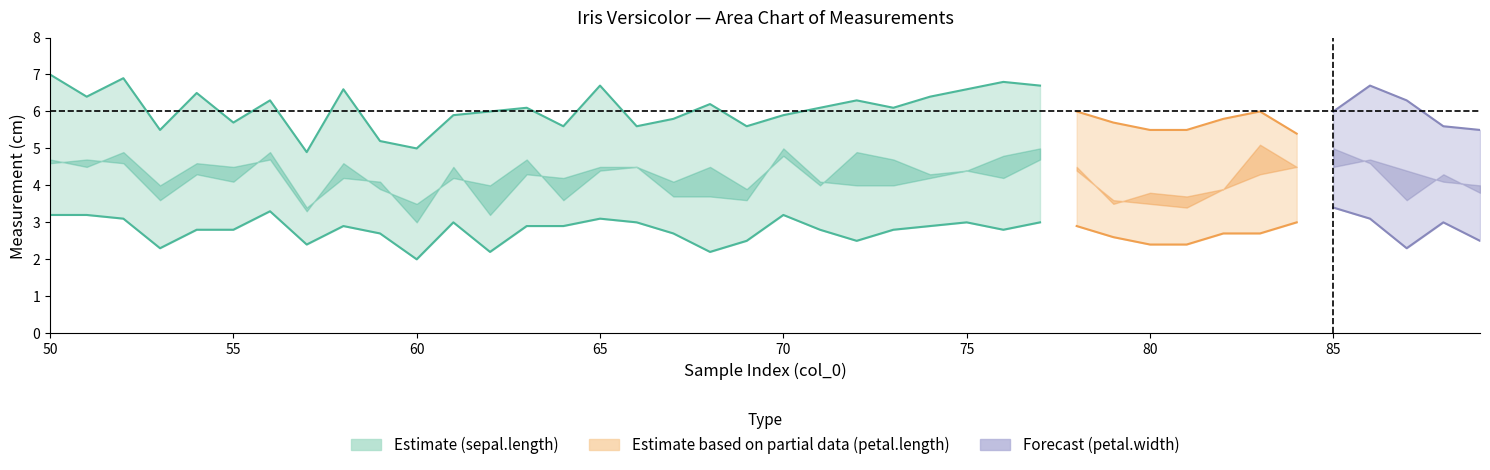

Reading left to right, extract all data points from this chart.

sepal.length: 7.0	6.4	6.9	5.5	6.5	5.7	6.3	4.9	6.6	5.2	5.0	5.9	6.0	6.1	5.6	6.7	5.6	5.8	6.2	5.6	5.9	6.1	6.3	6.1	6.4	6.6	6.8	6.7	6.0	5.7	5.5	5.5	5.8	6.0	5.4	6.0	6.7	6.3	5.6	5.5
petal.length: 4.7	4.5	4.9	4.0	4.6	4.5	4.7	3.3	4.6	3.9	3.5	4.2	4.0	4.7	3.6	4.4	4.5	4.1	4.5	3.9	4.8	4.0	4.9	4.7	4.3	4.4	4.8	5.0	4.5	3.5	3.8	3.7	3.9	5.1	4.5	4.5	4.7	4.4	4.1	4.0
sepal.width: 3.2	3.2	3.1	2.3	2.8	2.8	3.3	2.4	2.9	2.7	2.0	3.0	2.2	2.9	2.9	3.1	3.0	2.7	2.2	2.5	3.2	2.8	2.5	2.8	2.9	3.0	2.8	3.0	2.9	2.6	2.4	2.4	2.7	2.7	3.0	3.4	3.1	2.3	3.0	2.5
petal.width: 1.4	1.5	1.5	1.3	1.5	1.3	1.6	1.0	1.3	1.4	1.0	1.5	1.0	1.4	1.3	1.4	1.5	1.0	1.5	1.1	1.8	1.3	1.5	1.2	1.3	1.4	1.4	1.7	1.5	1.0	1.1	1.0	1.2	1.6	1.5	1.6	1.5	1.3	1.3	1.3